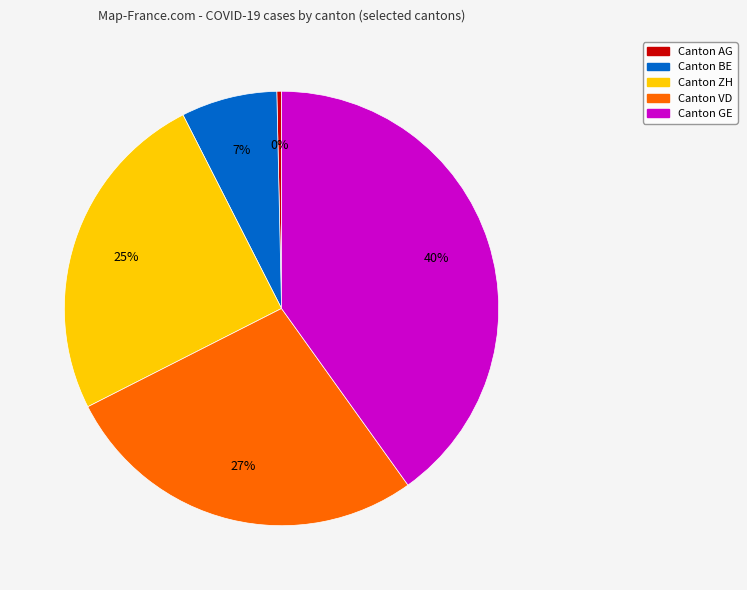

Is there any slice that represents more than half of the pie?

No